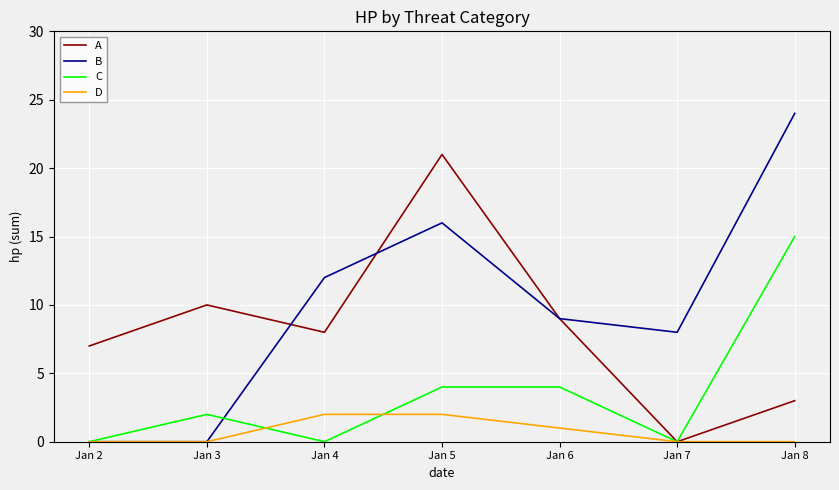

Does the chart display data point markers on the line(s)?

No